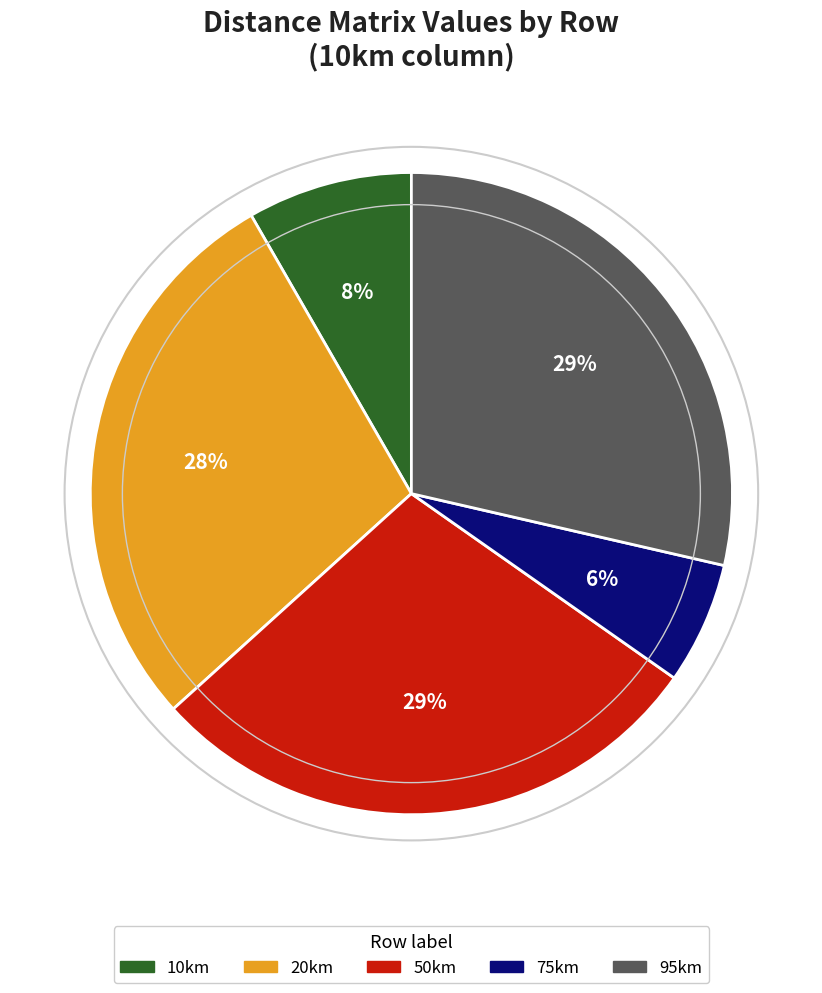

What is the smallest slice in the pie chart?

75km